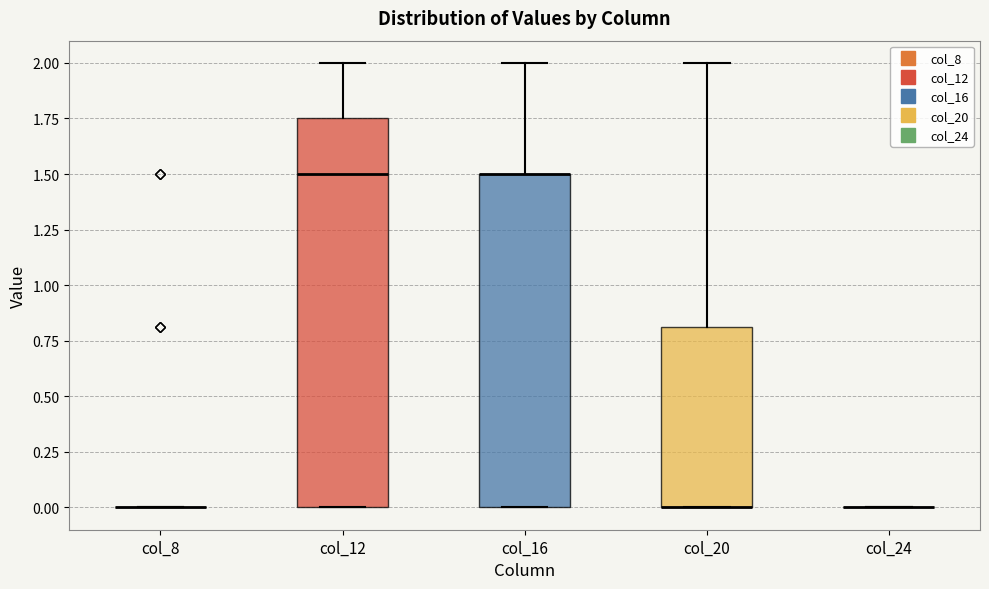

Reading left to right, read every box against the y-axis: the position of its median line, the range the box covers, and the ends of its whiskers. The values are not printed on the chart, so give them approximately, as read against the axis.

col_8: box collapsed to a line at 0.00, whiskers 0.00 to 0.00
col_12: median 1.50, box 0.00 to 1.75, whiskers 0.00 to 2.00
col_16: median 1.50 (drawn on the box's upper edge), box 0.00 to 1.50, whiskers 0.00 to 2.00
col_20: median 0.00 (drawn on the box's lower edge), box 0.00 to 0.80, whiskers 0.00 to 2.00
col_24: box collapsed to a line at 0.00, whiskers 0.00 to 0.00